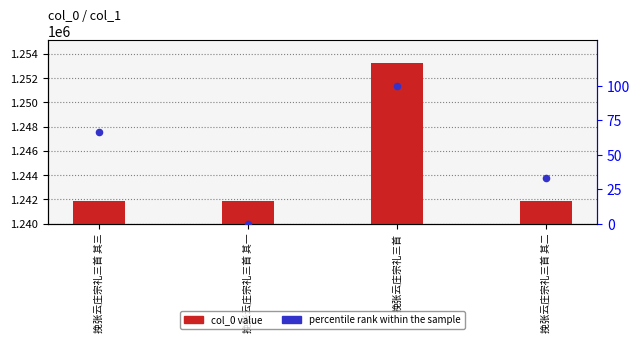

Which series has the largest Y range (max minus min)?

col_0 value